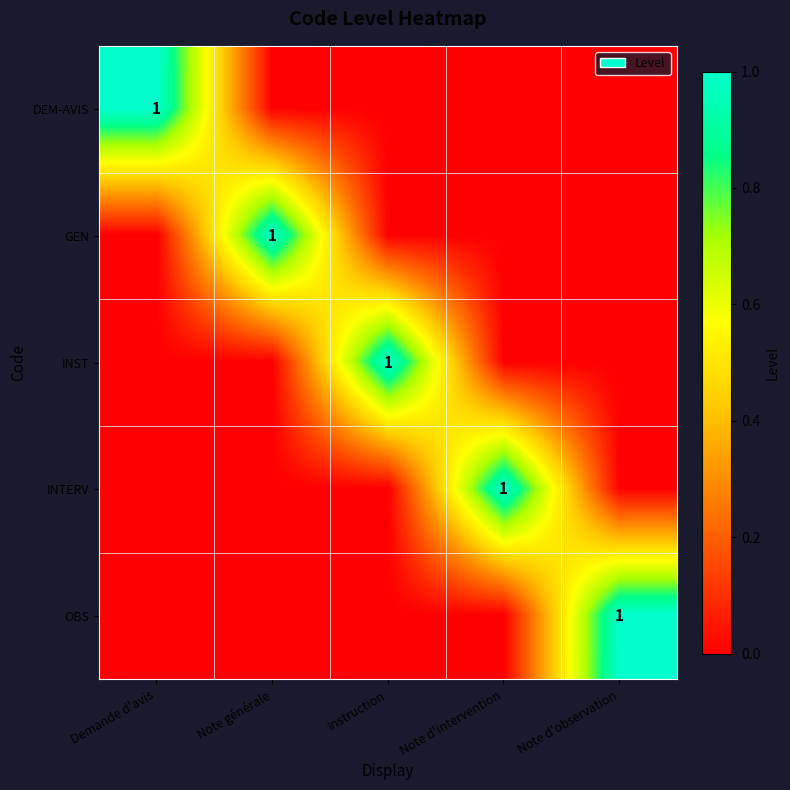

At how many categories does at least one series exceed 0?

5